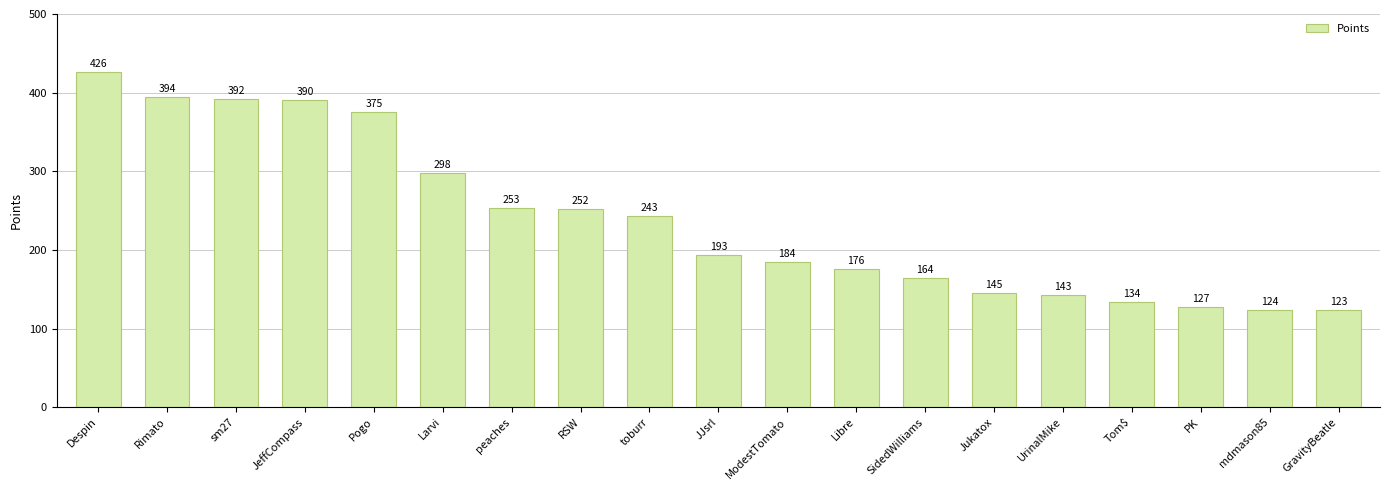

How many categories are shown in the chart?

19